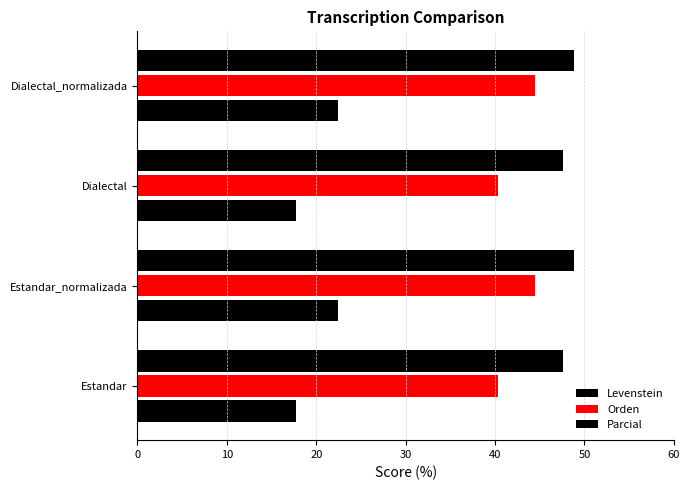

How many data points in Orden are less than 44?

2